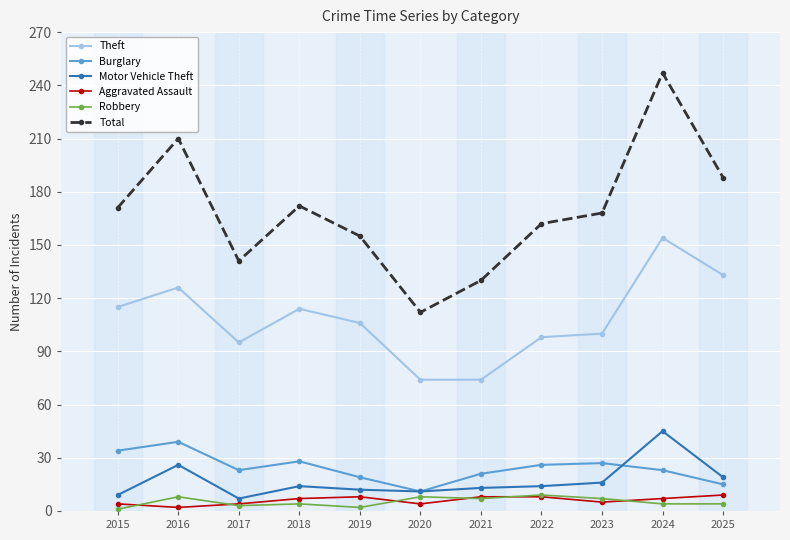

At which category is the sum across all series the highest?

2024